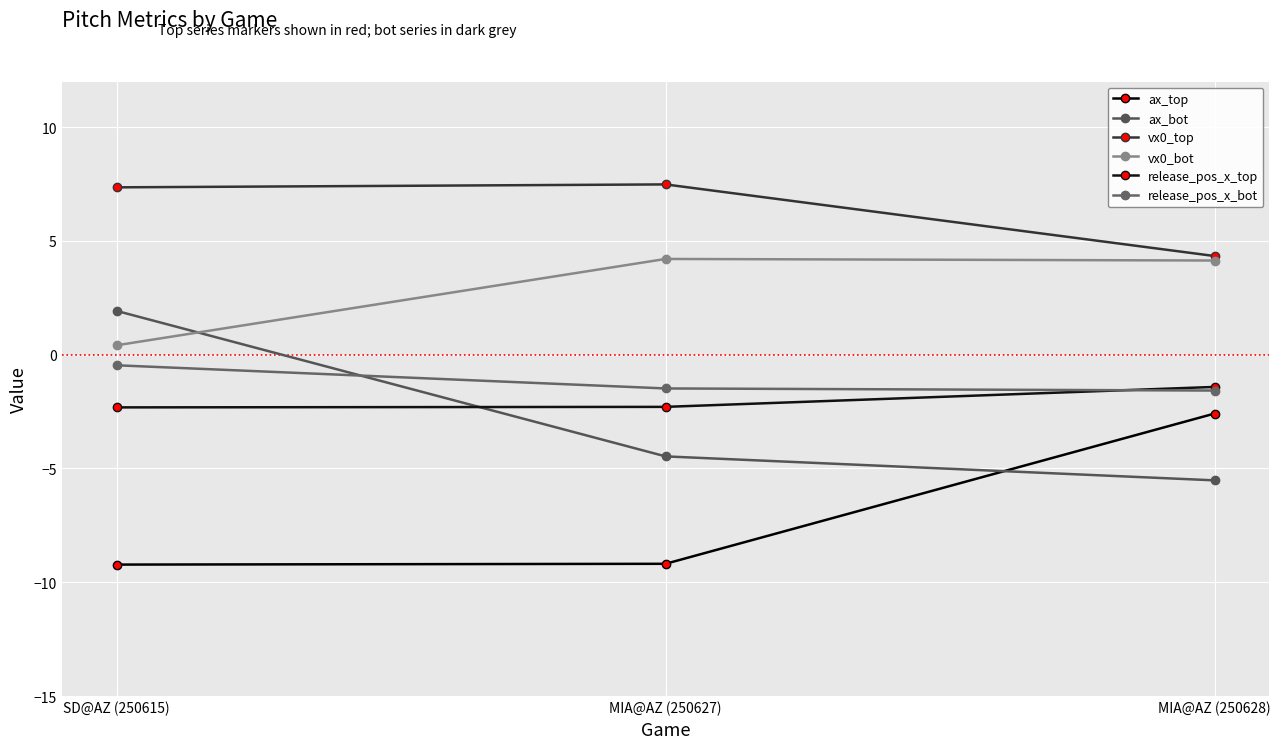

Between MIA@AZ (250627) and MIA@AZ (250628), which series saw the biggest shift?

ax_top